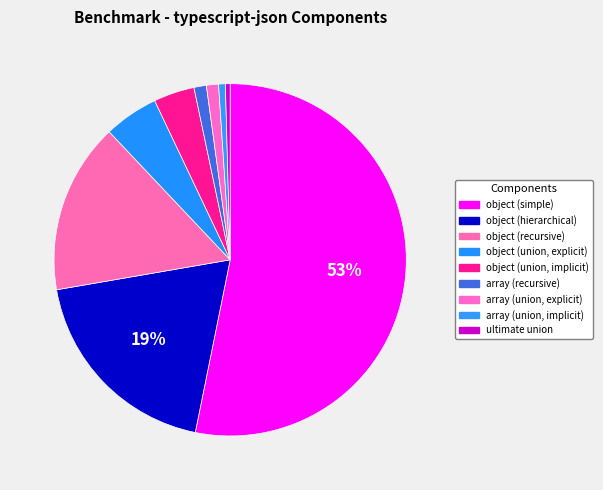

Between array (union, explicit) and object (union, implicit), which is larger?

object (union, implicit)